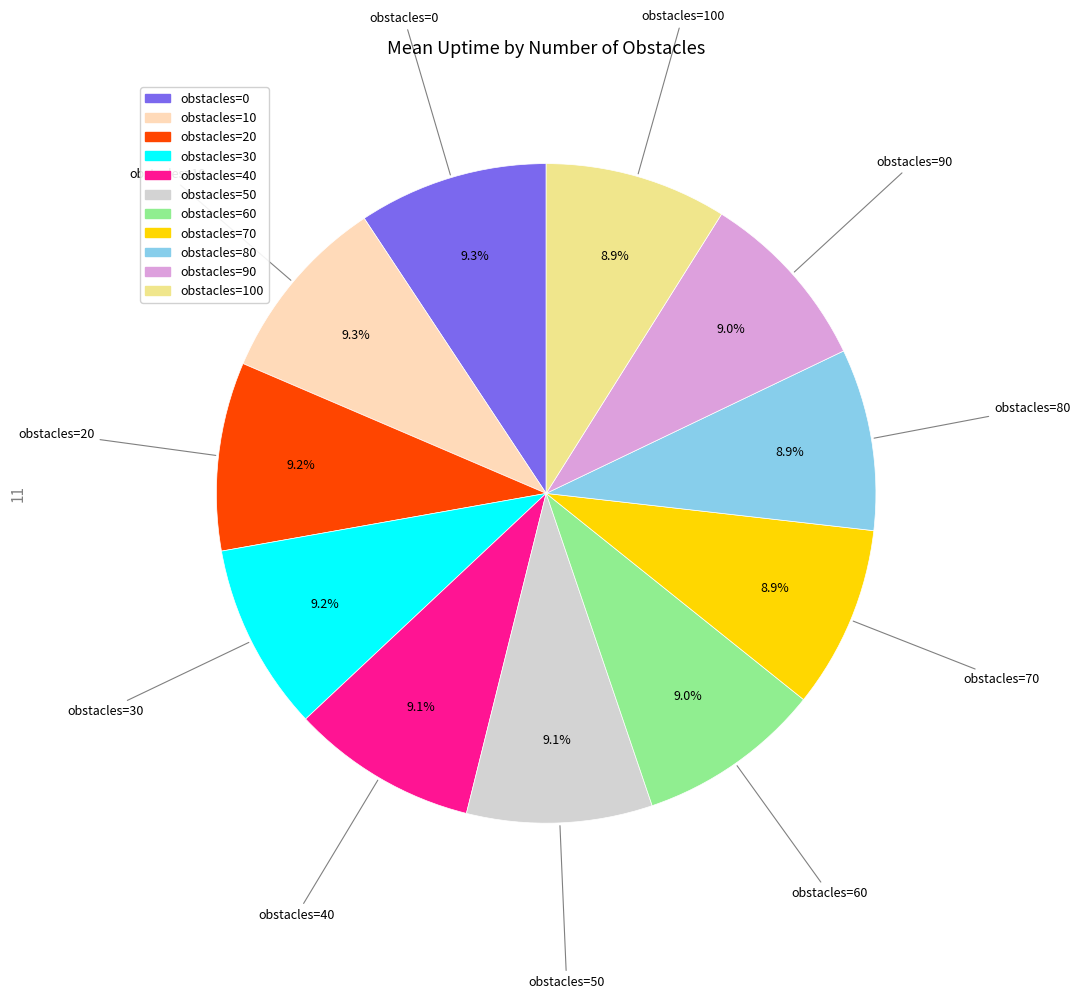

Is there a majority slice in this chart?

No